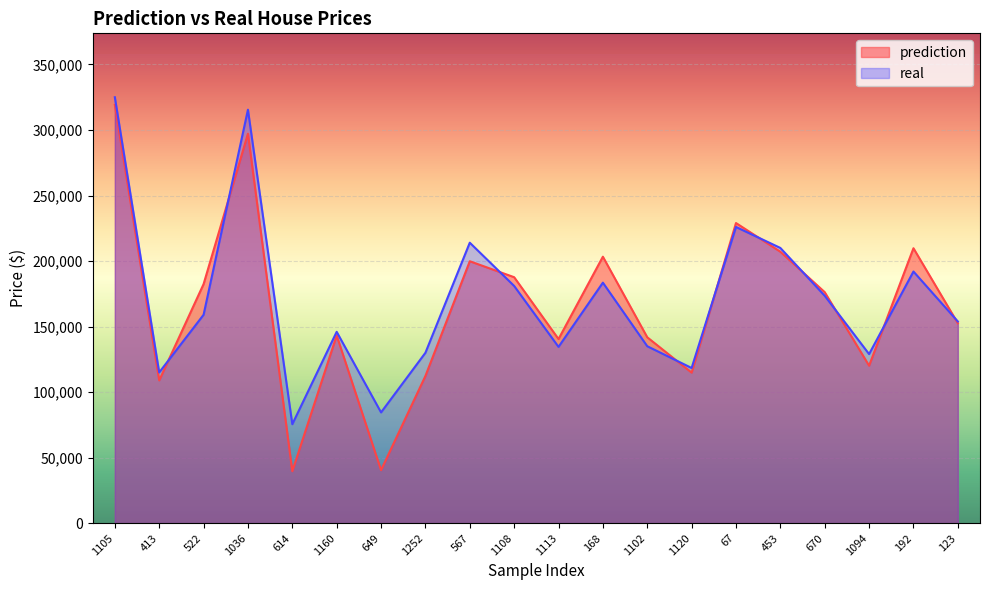

The value of prediction at 123 is 152540.9. True or false?

True